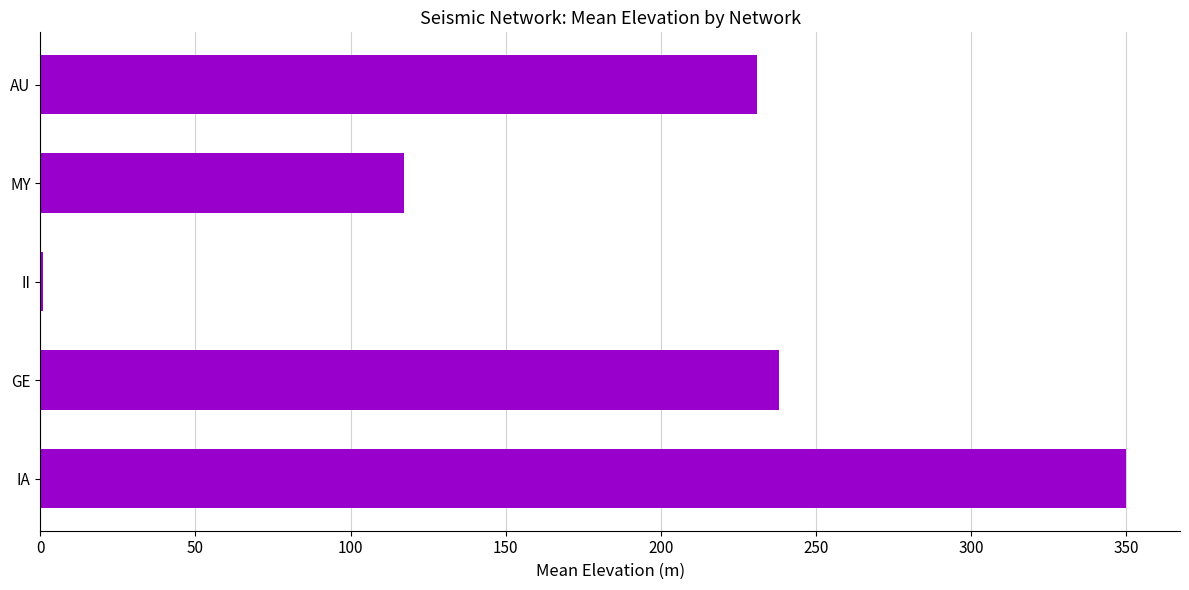

What is the sum of the values at MY and IA?

467.1